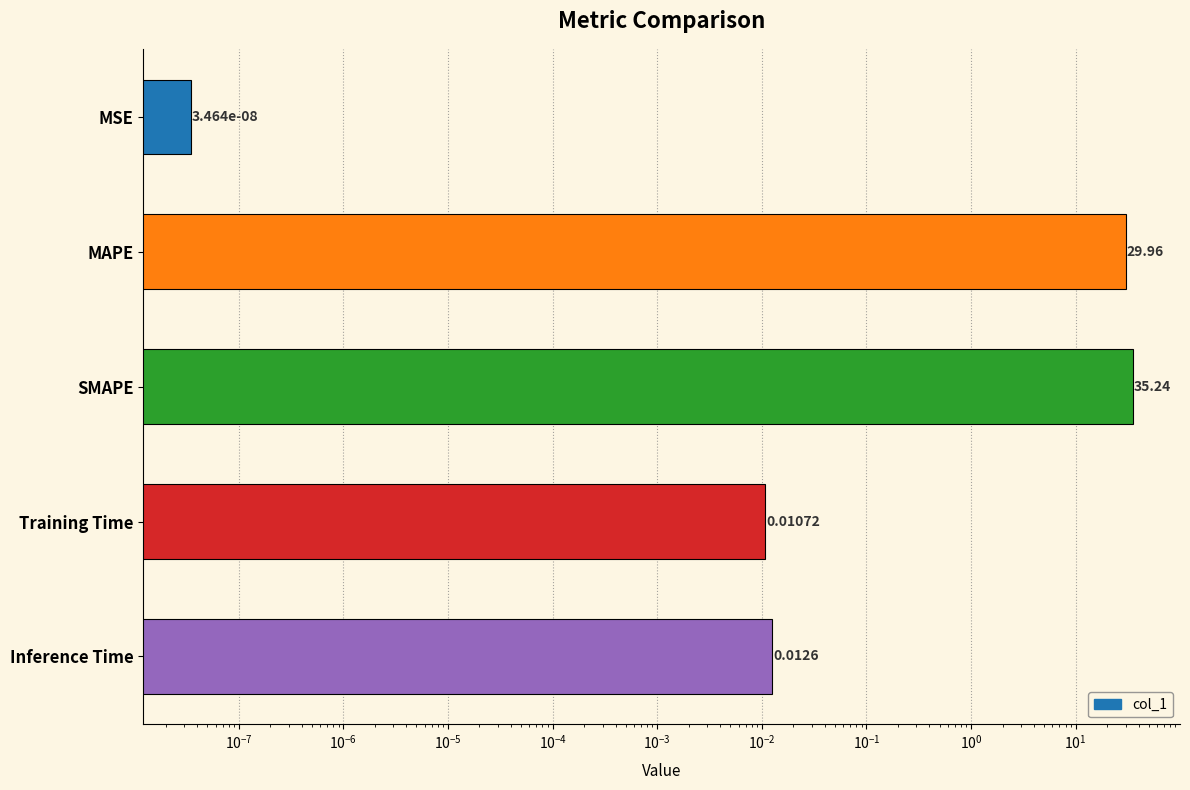

How many distinct data groups are displayed?

1